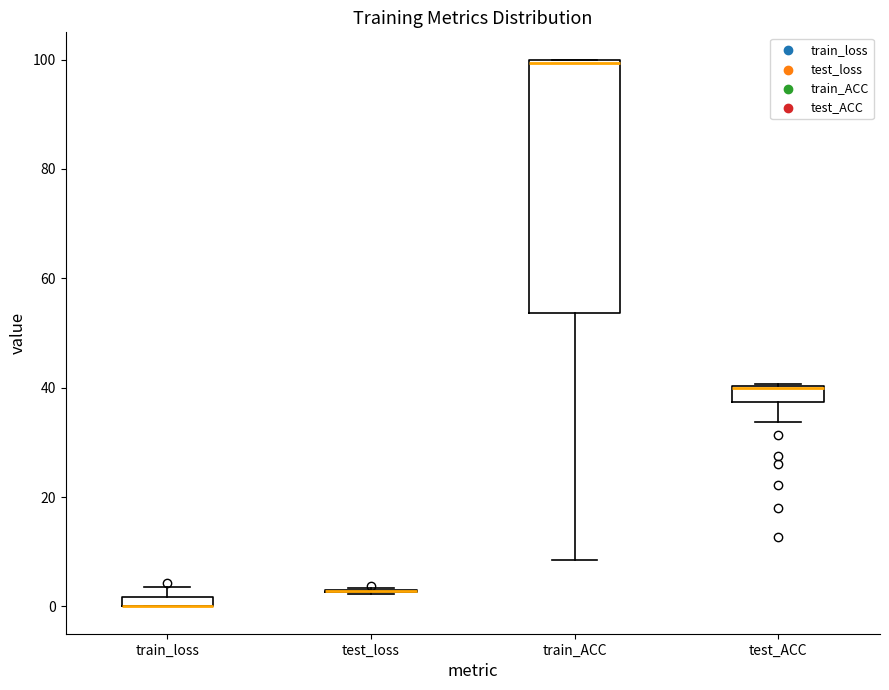

Which box is the tallest, from its lower edge to its upper edge?

train_ACC